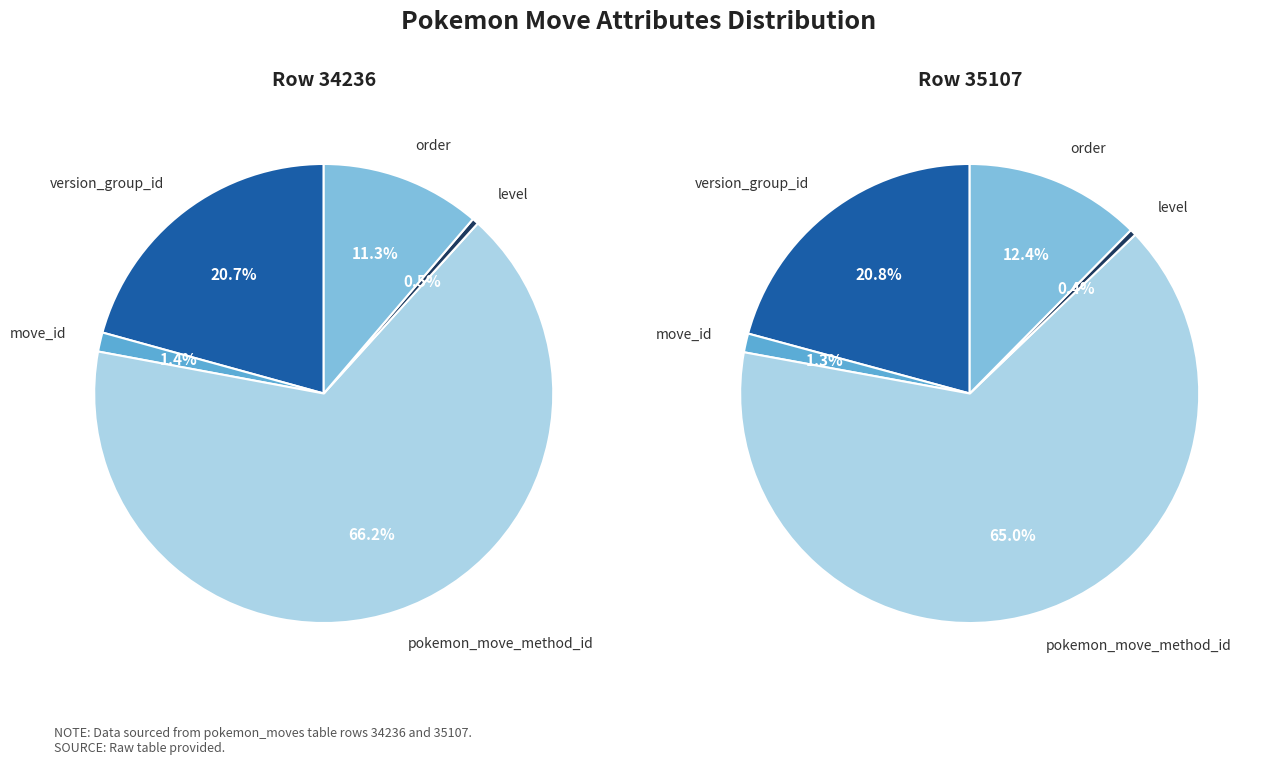

How many slices are in this pie chart?

5